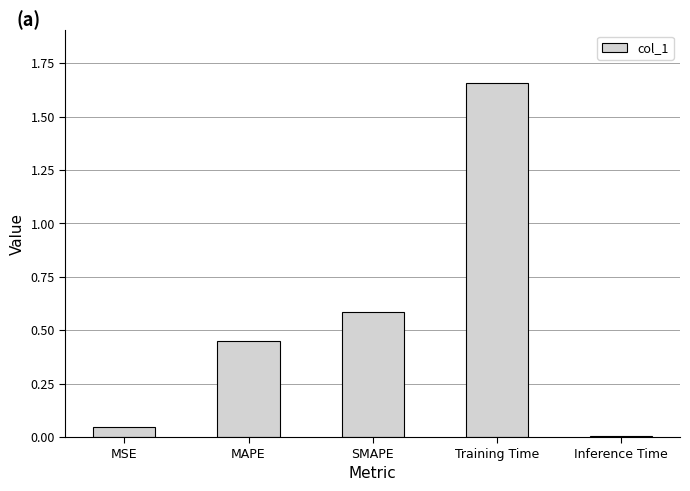

What is the difference between the second highest and minimum values?

0.6